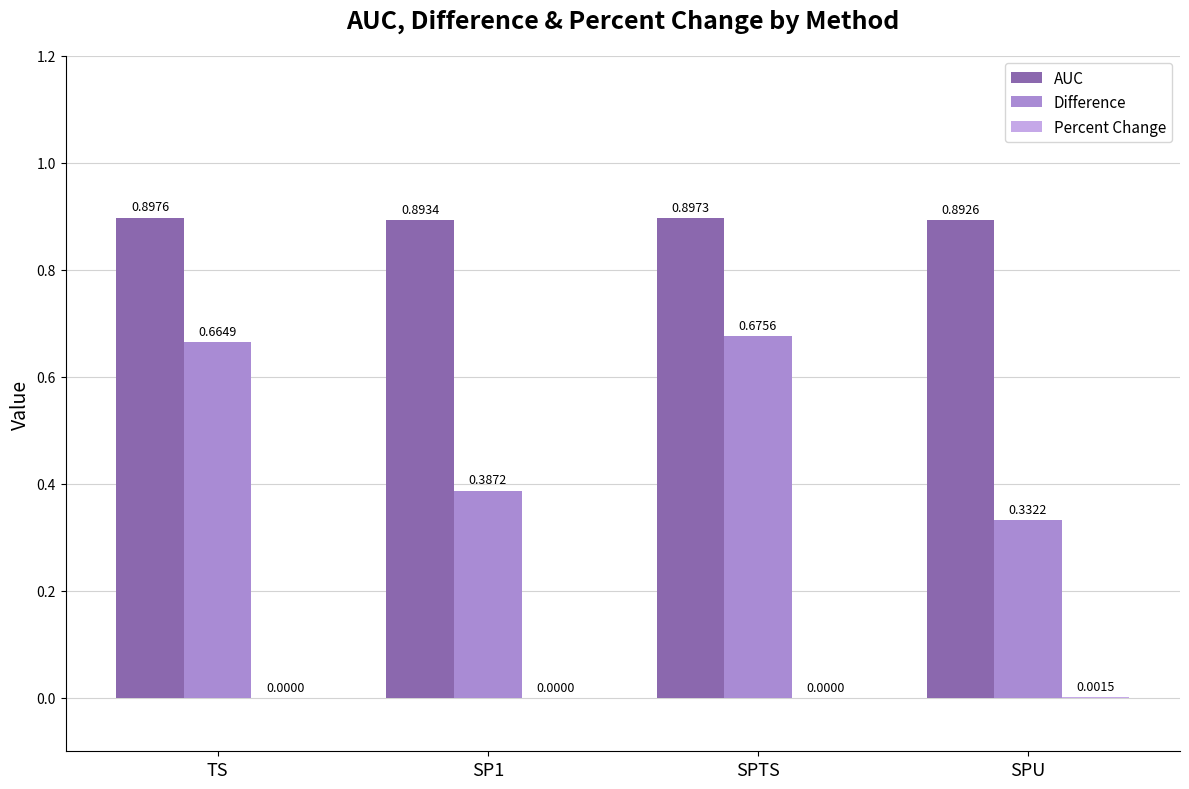

Which label corresponds to the largest value in the chart?

TS